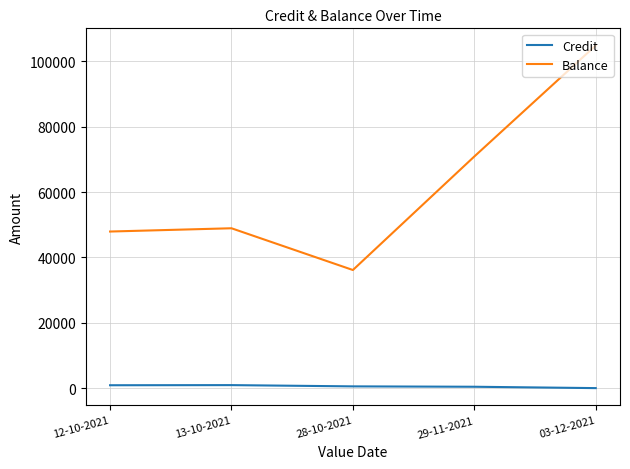

True or false: Balance and Credit intersect in this chart.

False